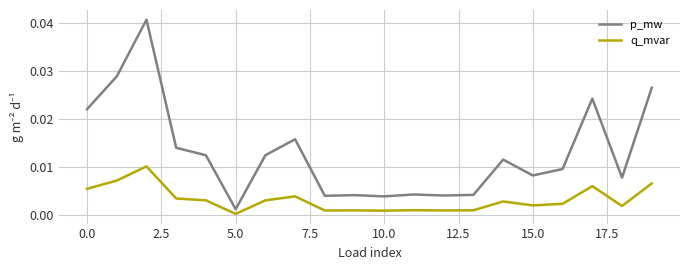

True or false: q_mvar has more than 2 points higher than both neighbors.

True